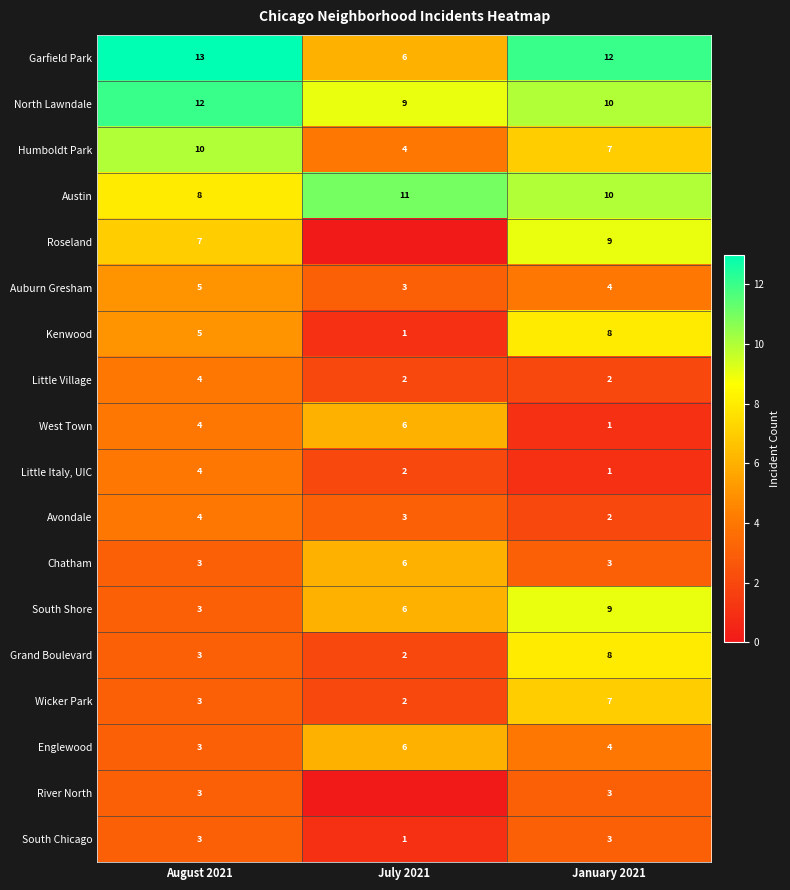

True or false: Chatham has a value of 4 at January 2021.

False